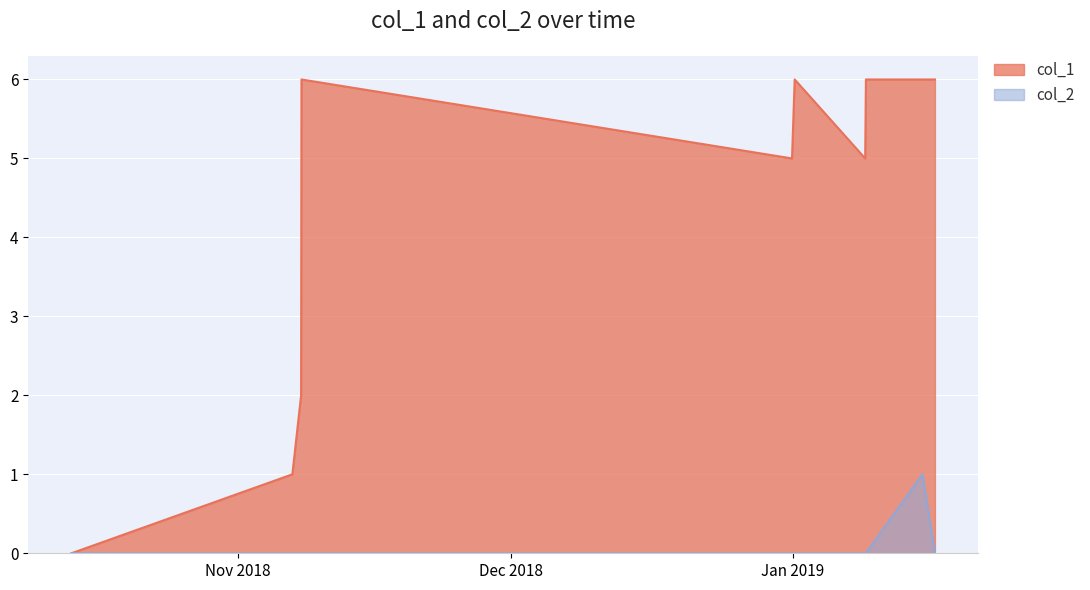

How many series are shown in this chart?

2